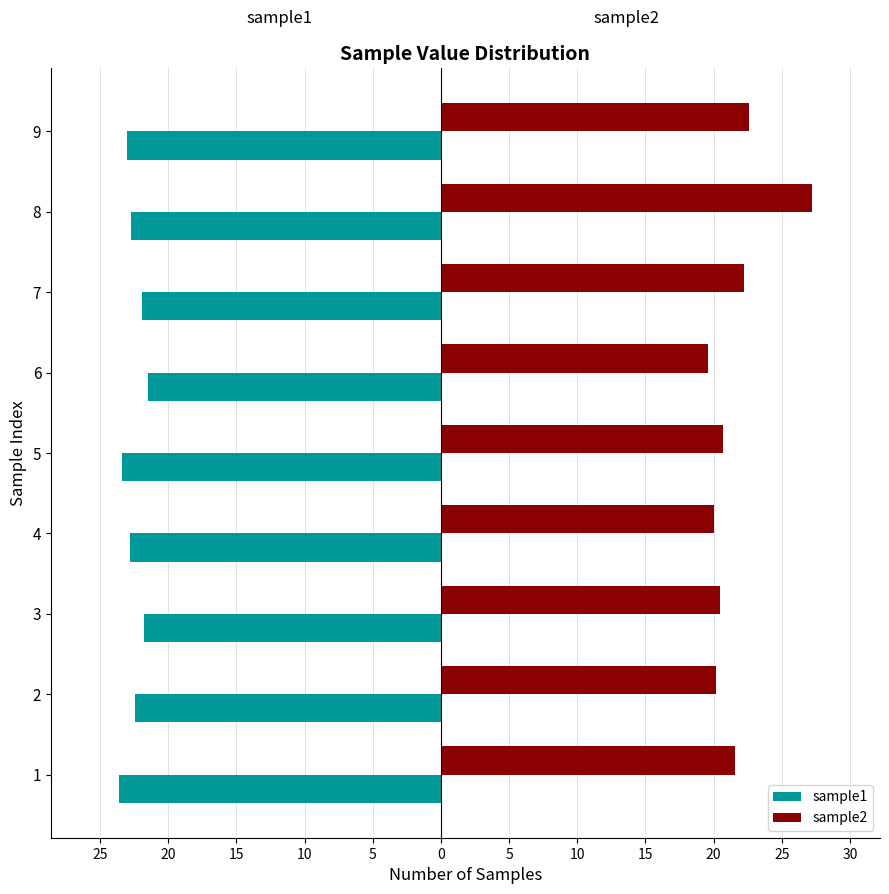

What is the sum of all sample2 values?

194.6